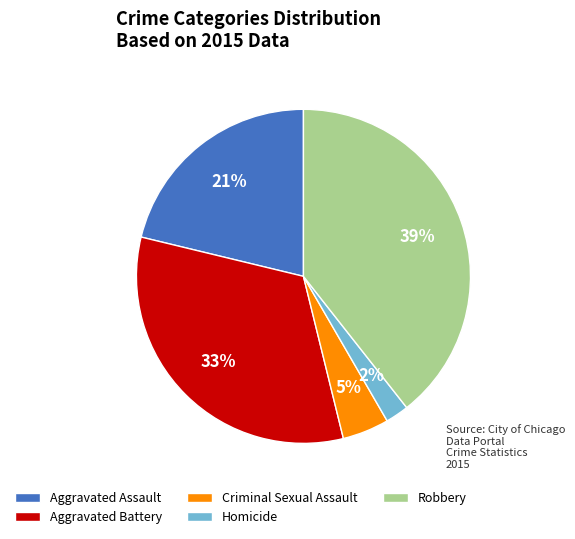

True or false: Aggravated Battery accounts for 33% of the total.

True